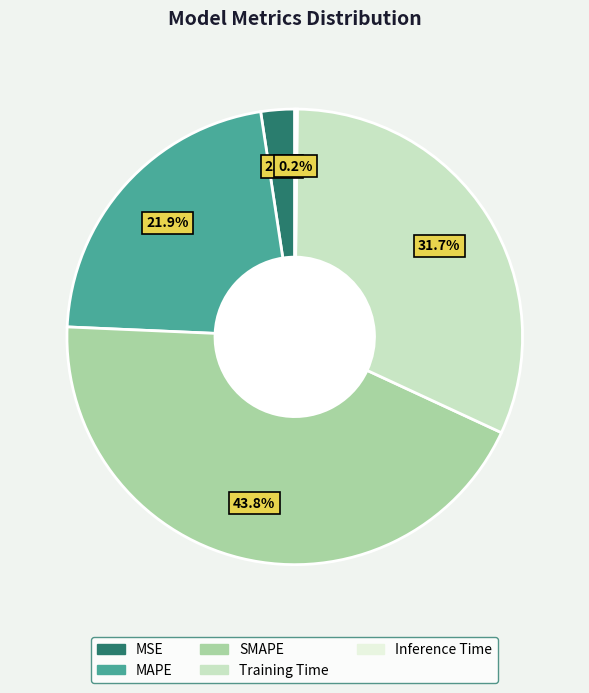

What is the largest slice in the pie chart?

SMAPE